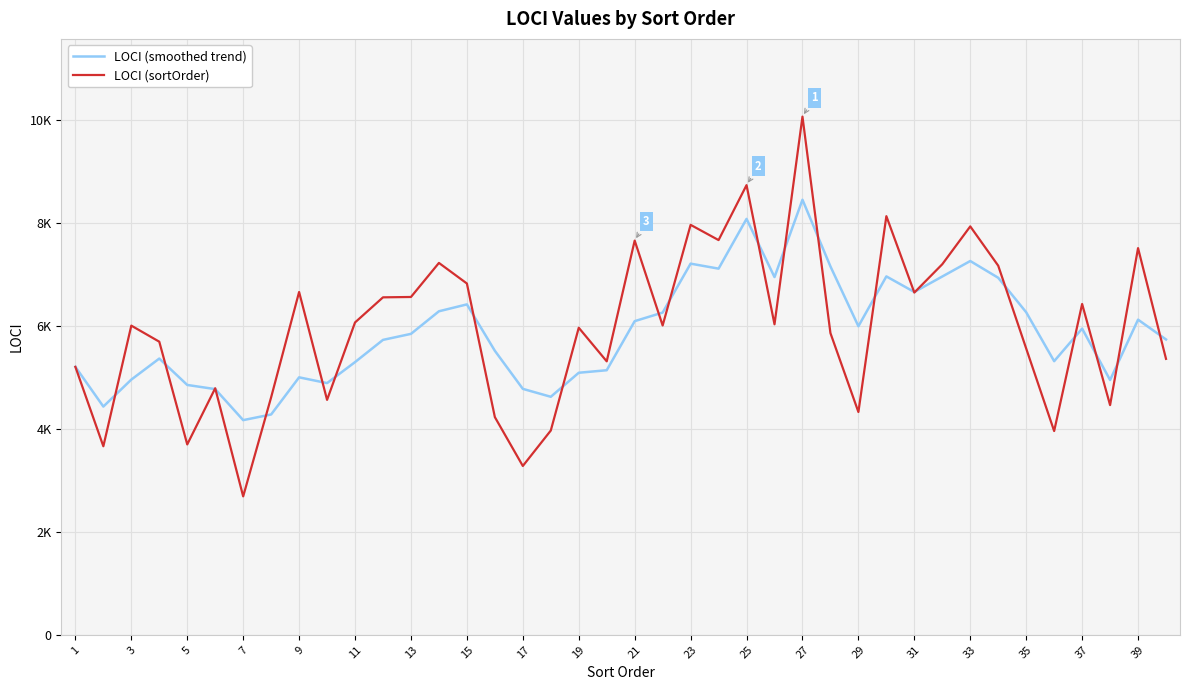

Which series ends up on top after the final intersection of LOCI (smoothed trend) and LOCI (sortOrder)?

LOCI (smoothed trend)